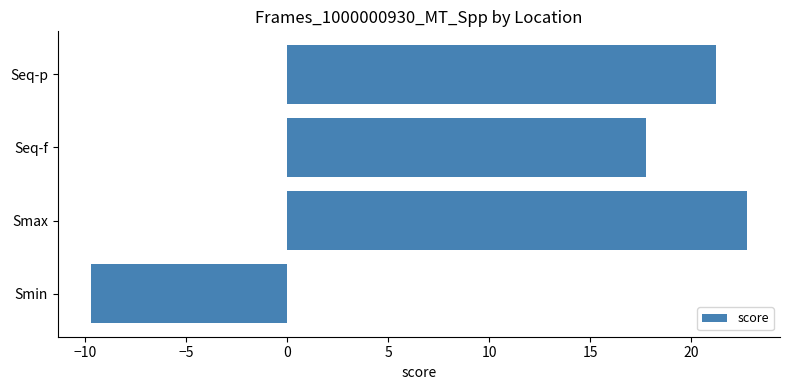

Which label corresponds to the smallest value in the chart?

Smin